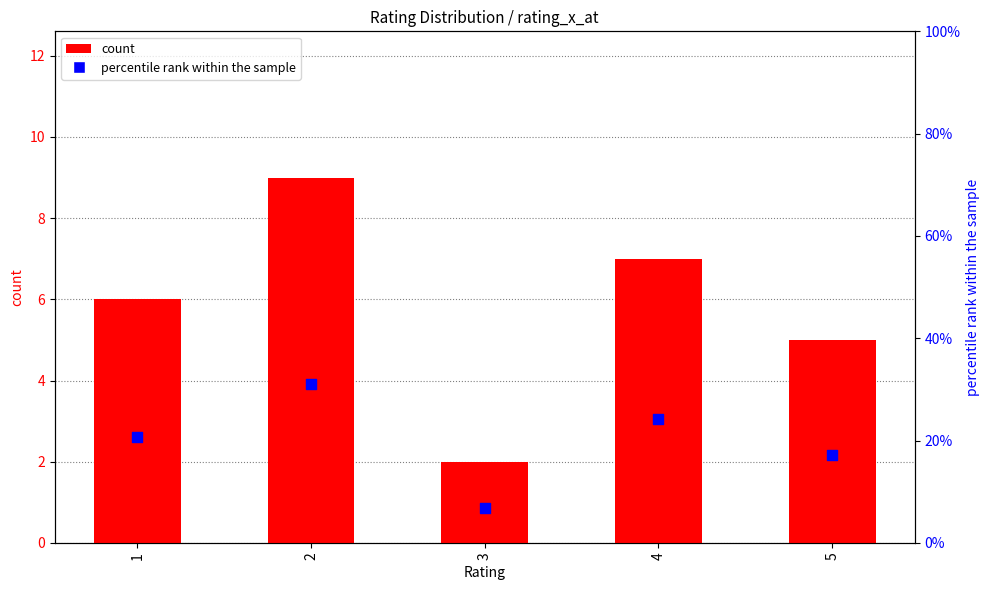

What is the total value across all series at 5?

22.2